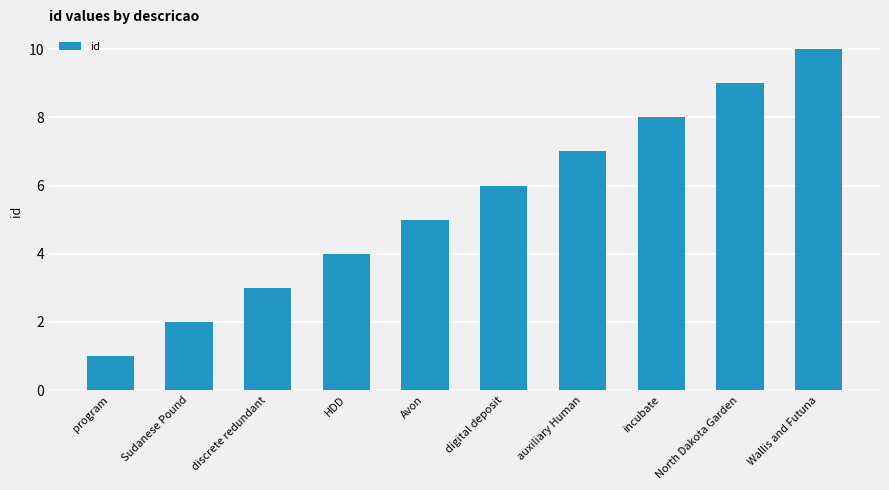

How many data points are less than 6?

5